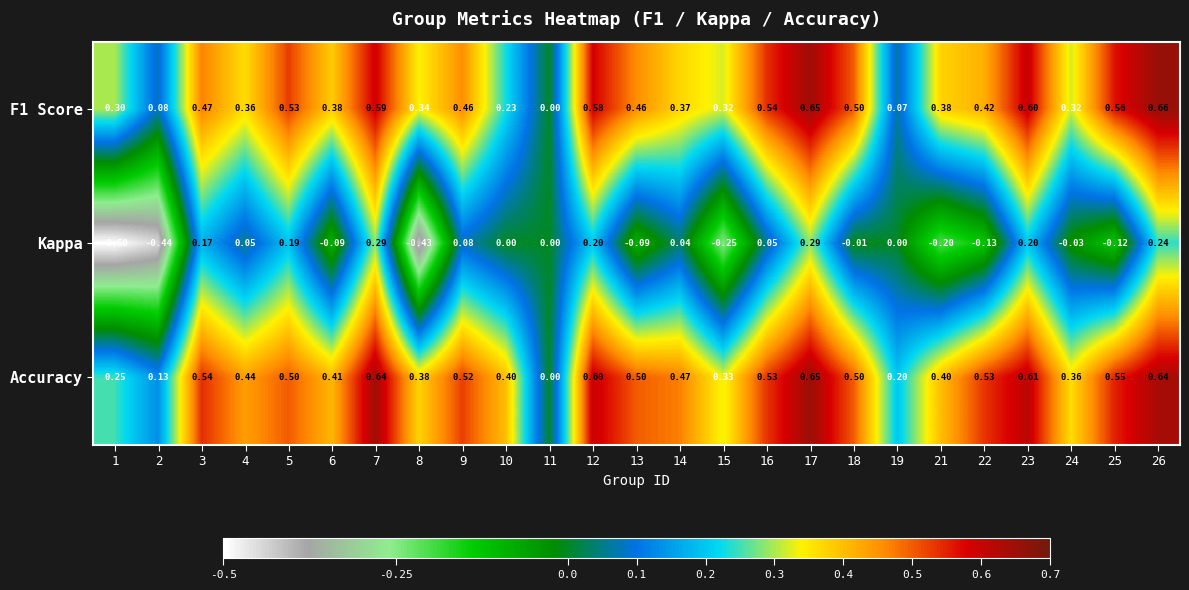

Which series has the largest range (max minus min)?

Kappa